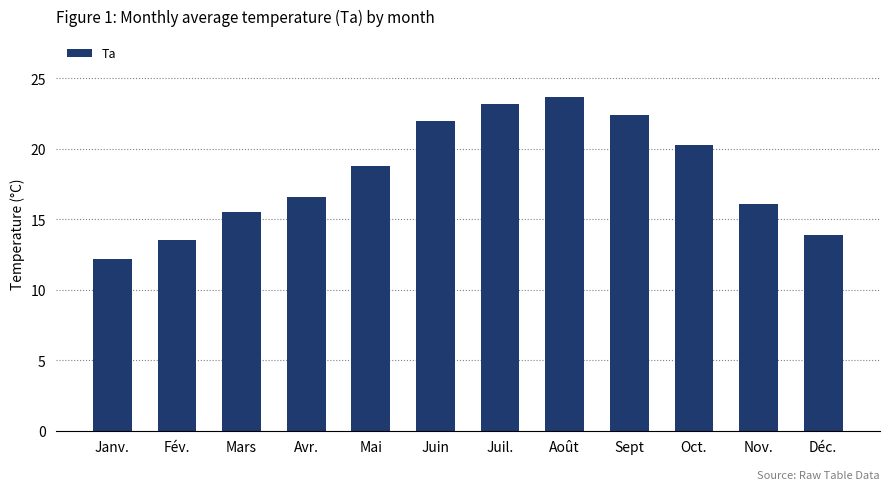

Rank the categories by value from highest to lowest.

Août, Juil., Sept, Juin, Oct., Mai, Avr., Nov., Mars, Déc., Fév., Janv.